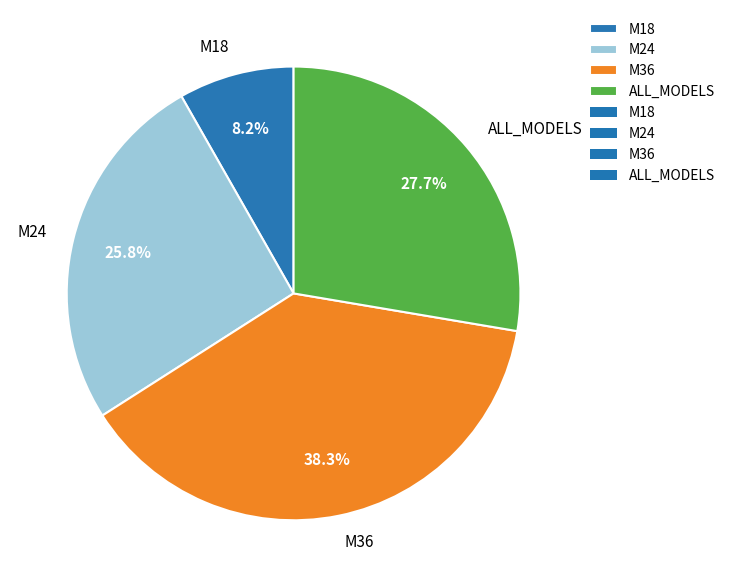

Which category has the smallest portion of the pie?

M18